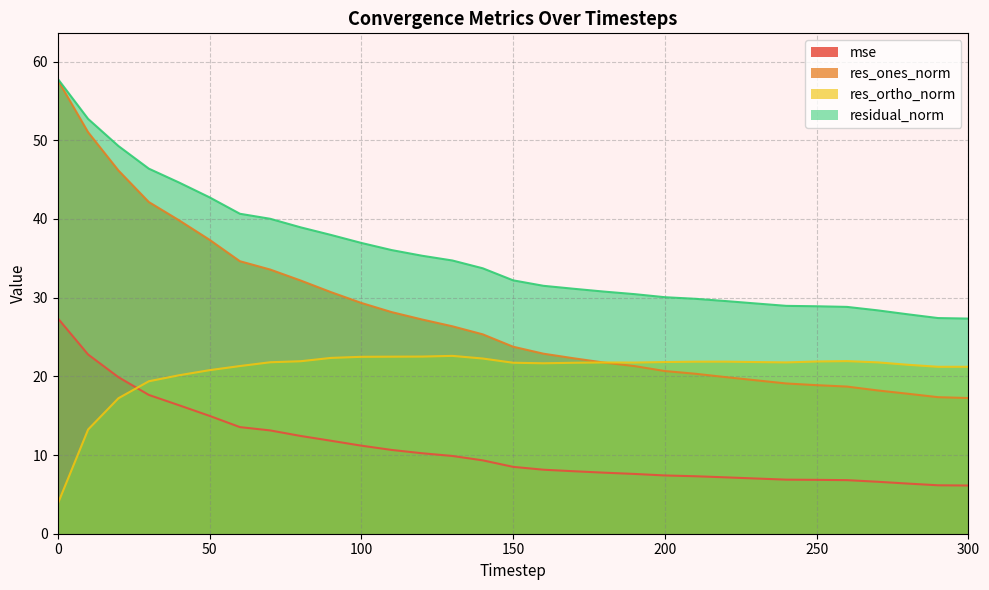

What is the highest value of the mse series?

27.4